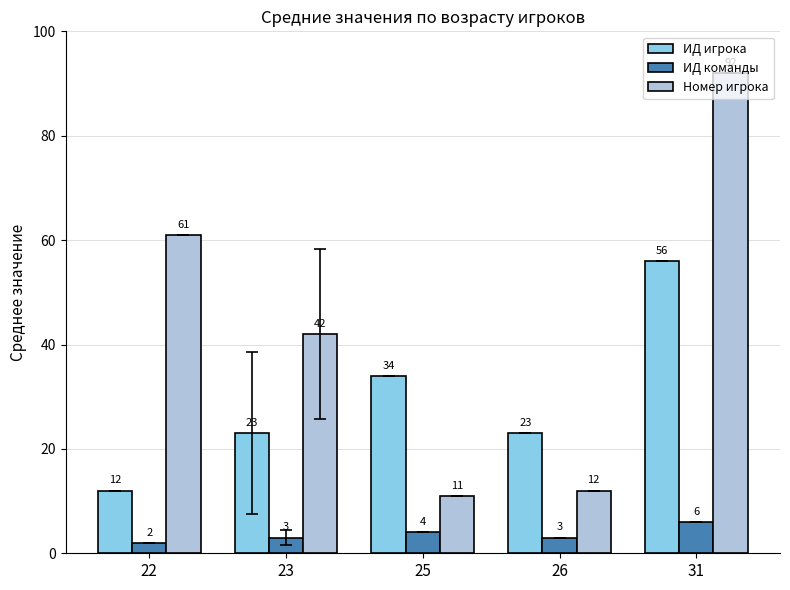

What is the difference between the highest and lowest values at 31?

86